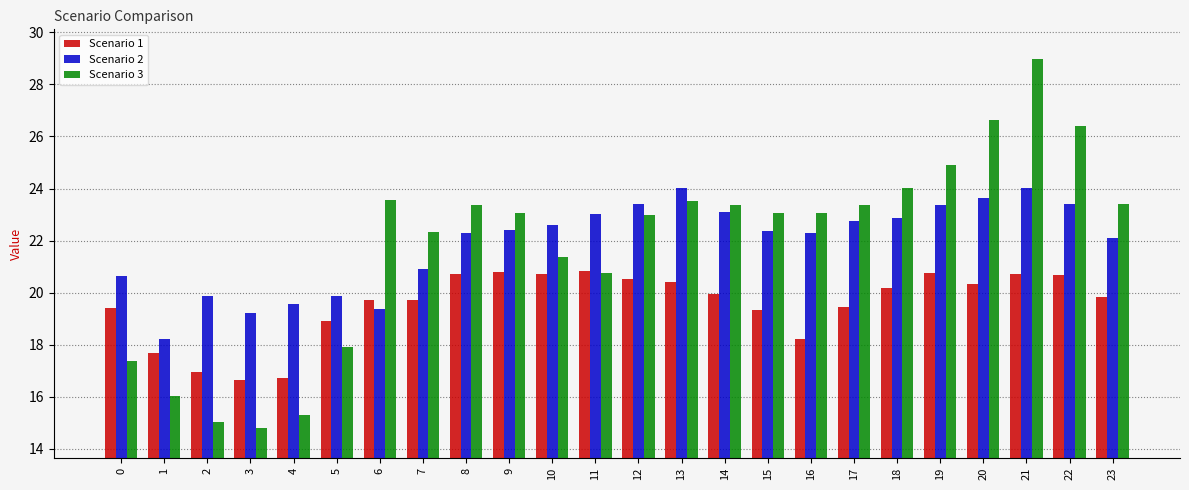

Is the value of Scenario 3 at 6 greater than the value of Scenario 2 at 13?

No